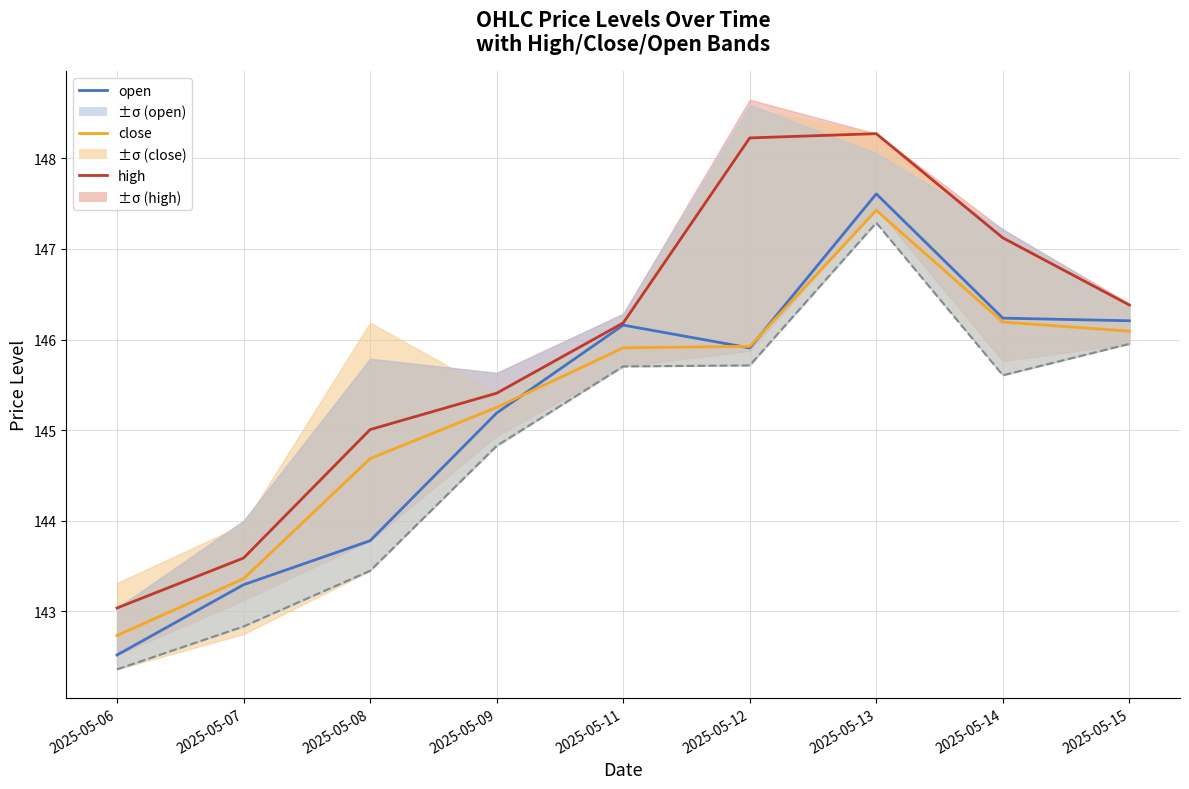

Does the chart have visible grid lines?

Yes